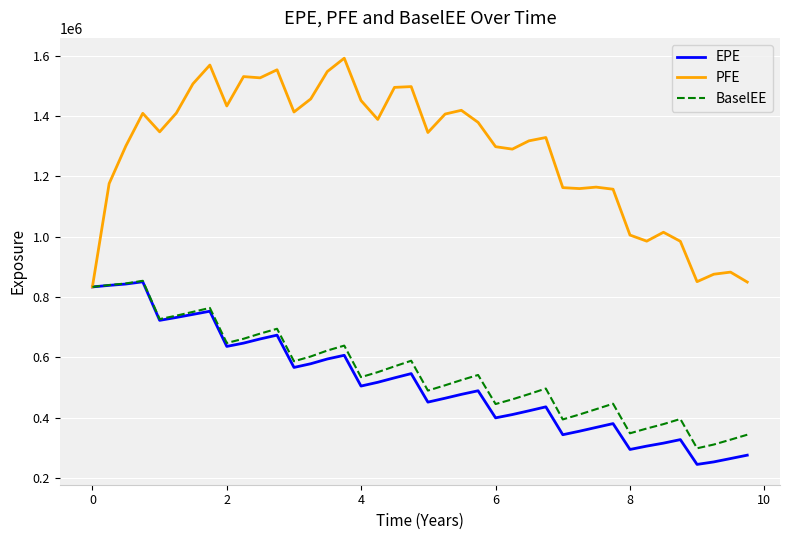

How many lines are shown in the chart?

3